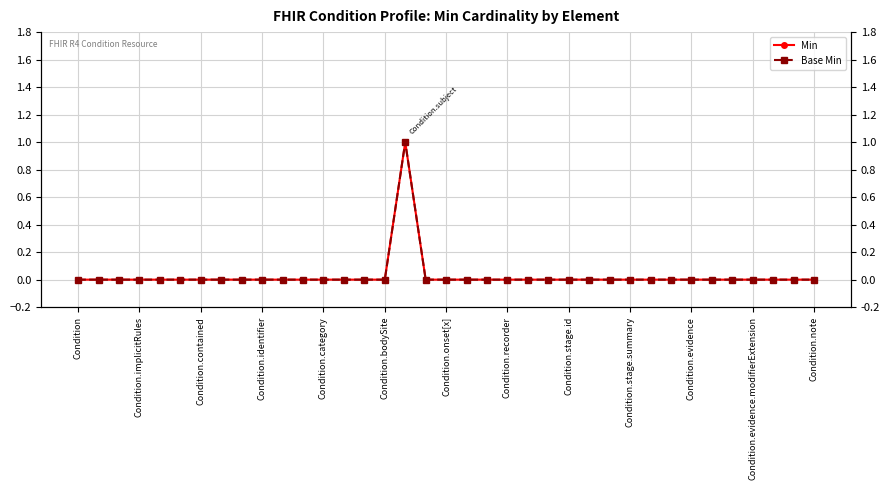

In Base Min, how many points are higher than both neighbors (excluding endpoints)?

1